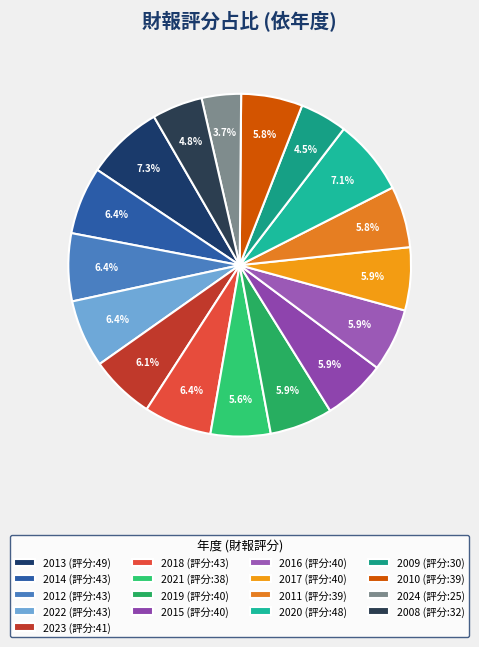

What is the ratio of the value at 2008 to the value at 2017?

0.8